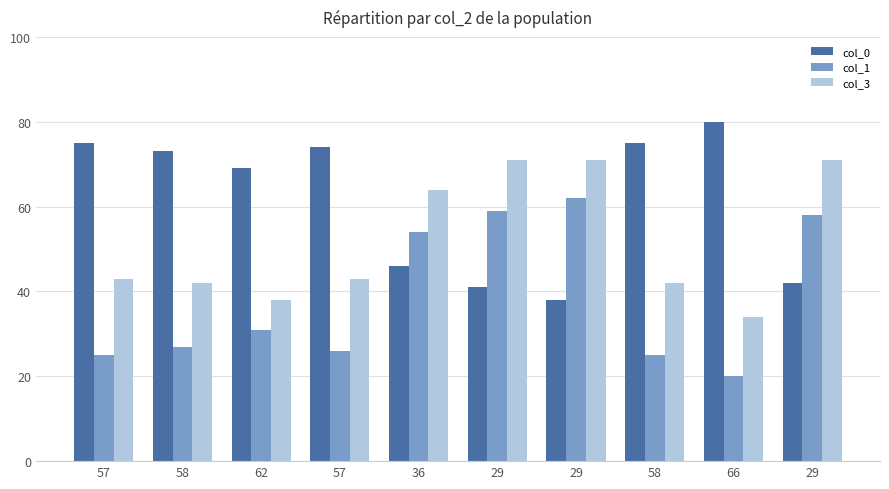

The value of col_1 at 66 is 20. True or false?

True